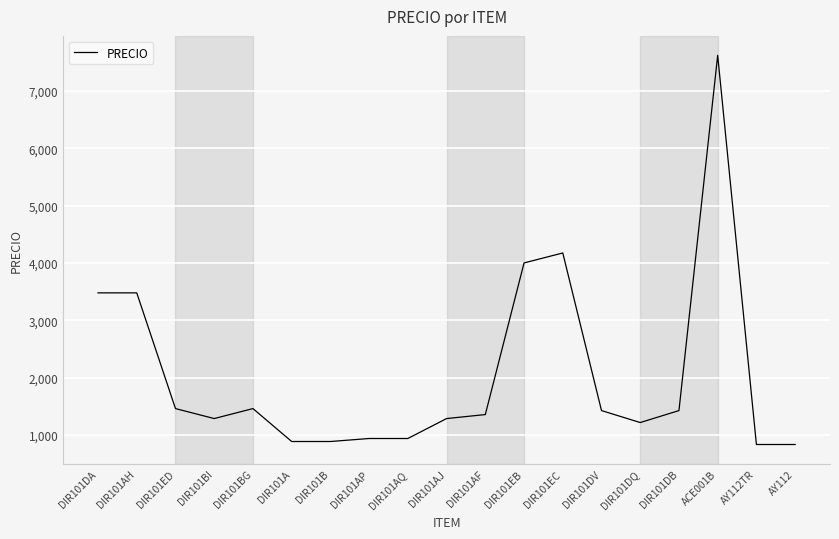

What position from the left is DIR101DA?

1